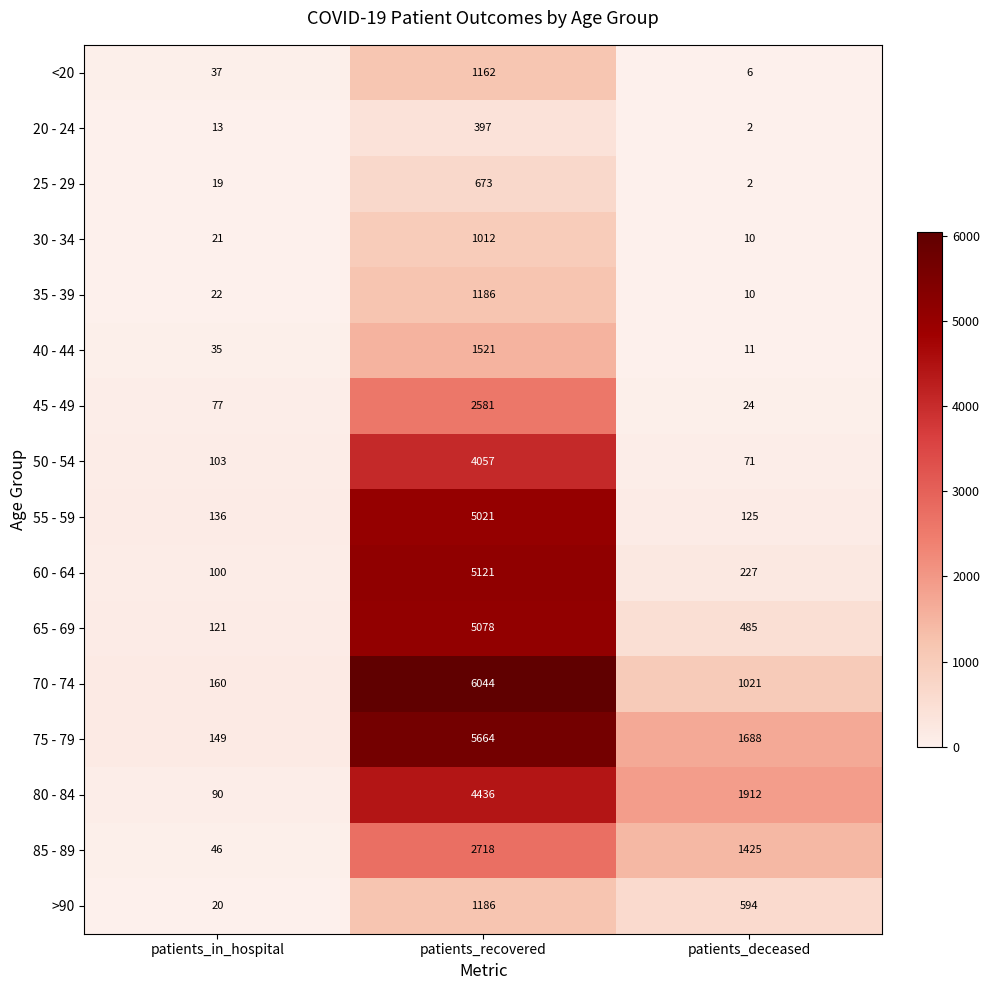

Which category has the highest value across all series?

patients_recovered